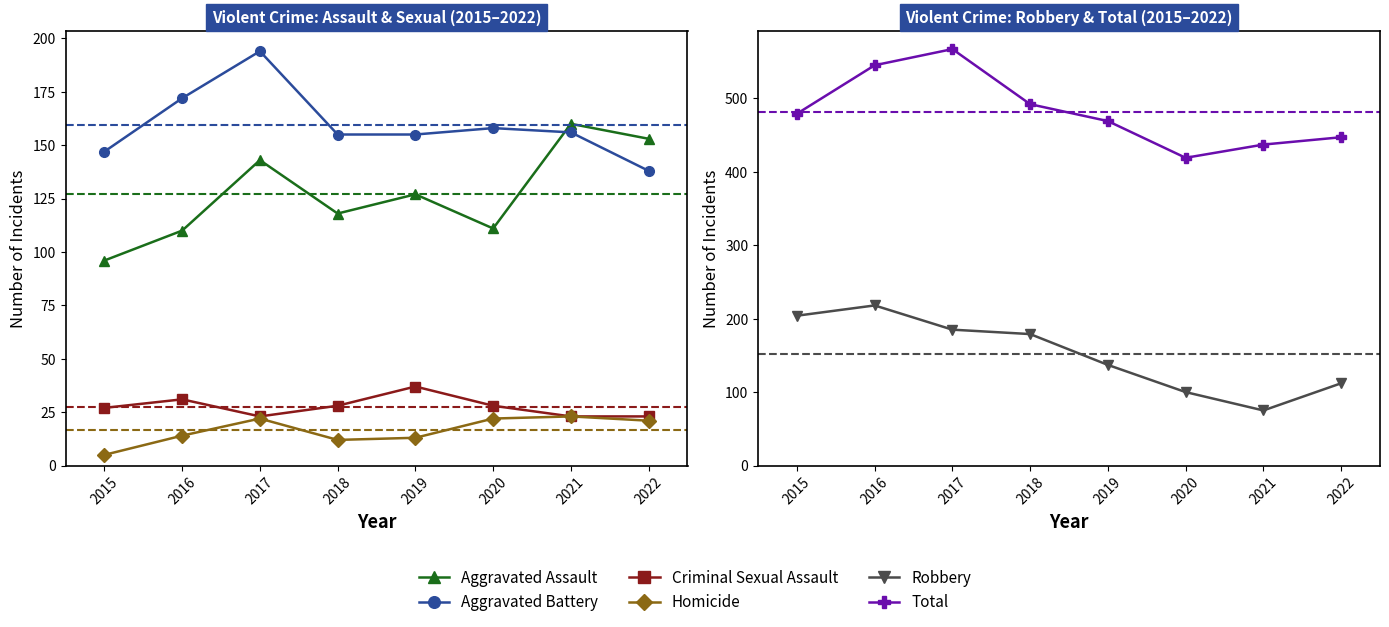

True or false: Robbery and Criminal Sexual Assault intersect in this chart.

False